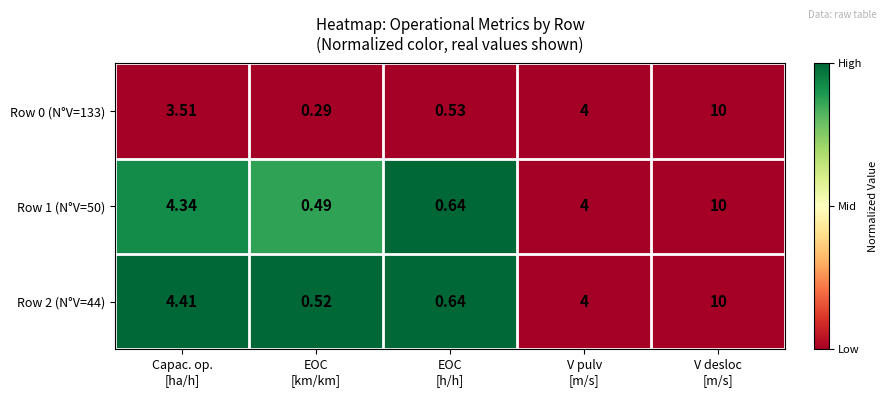

What is the spread (max minus min) of values at EOC
[h/h]?

0.1